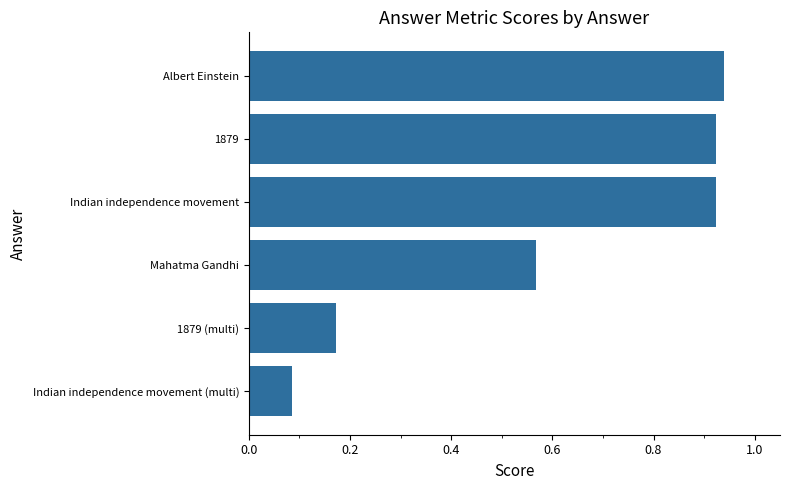

What is the difference between the maximum and second lowest values?

0.8